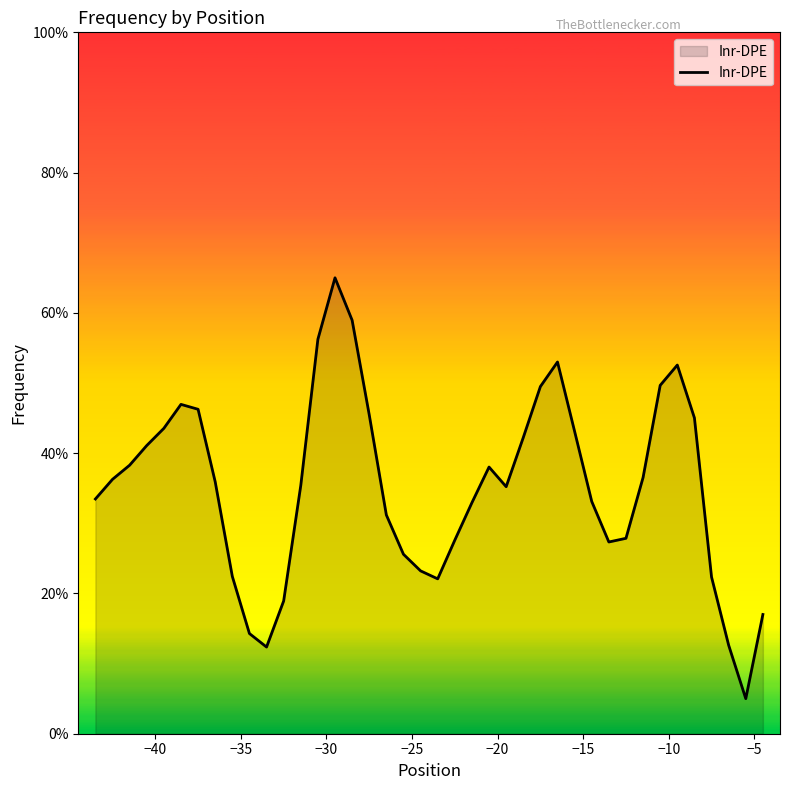

How many lines are shown in the chart?

1